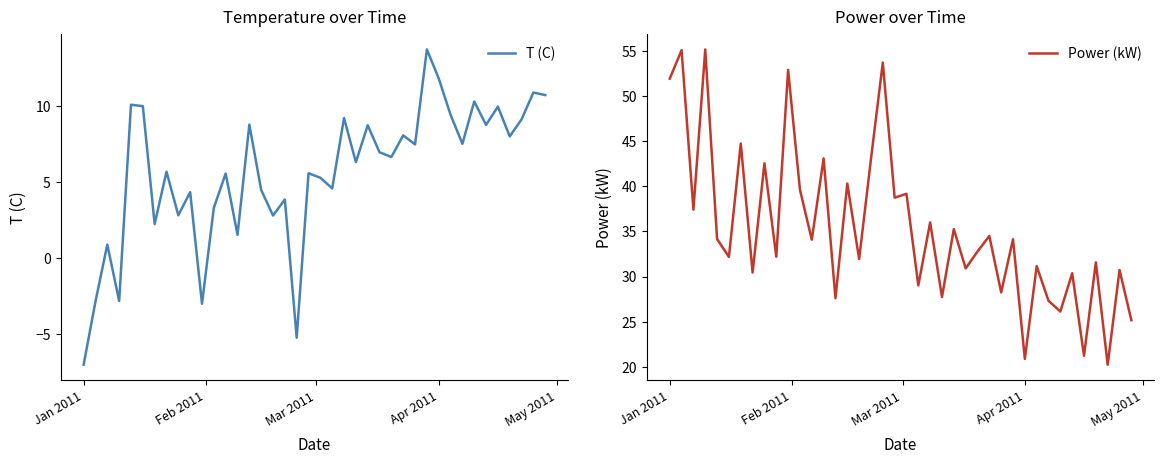

Which category has the lowest value in the T (C) series?

Jan 2011